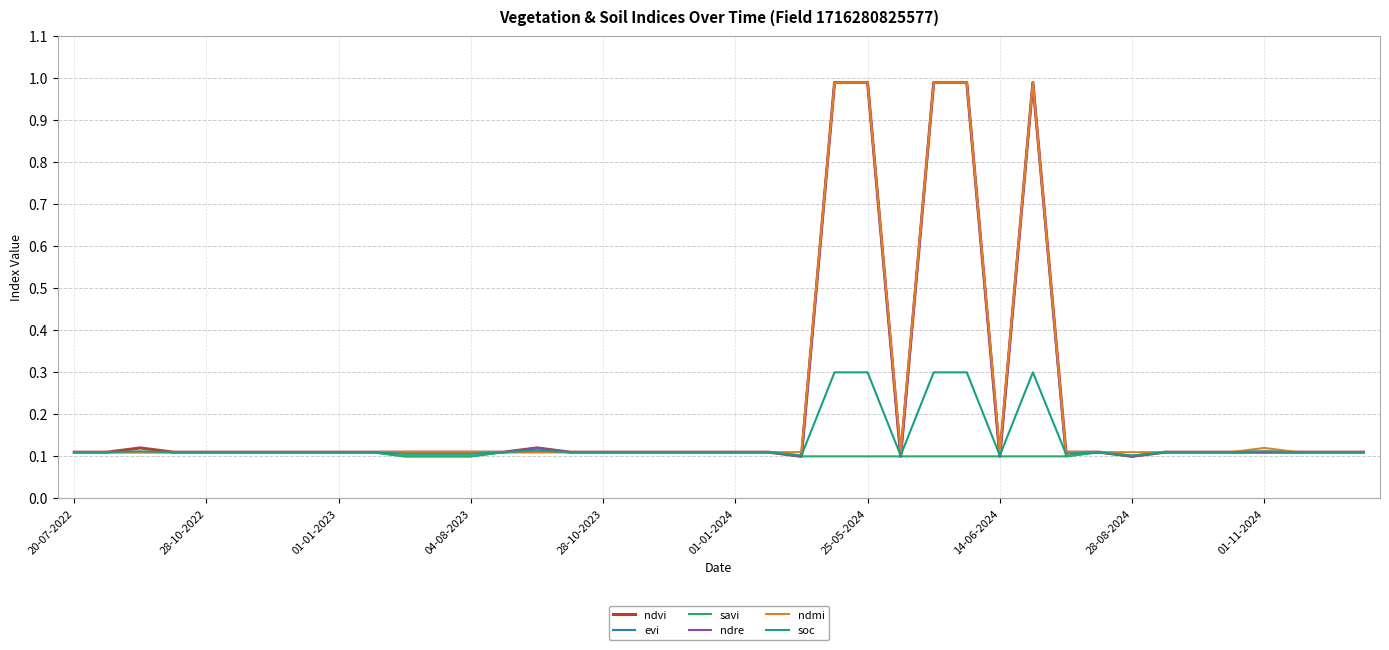

Does the chart display data point markers on the line(s)?

No